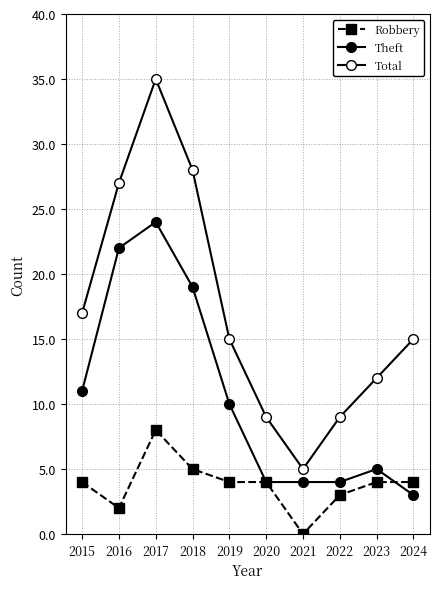

True or false: Theft and Total intersect in this chart.

False